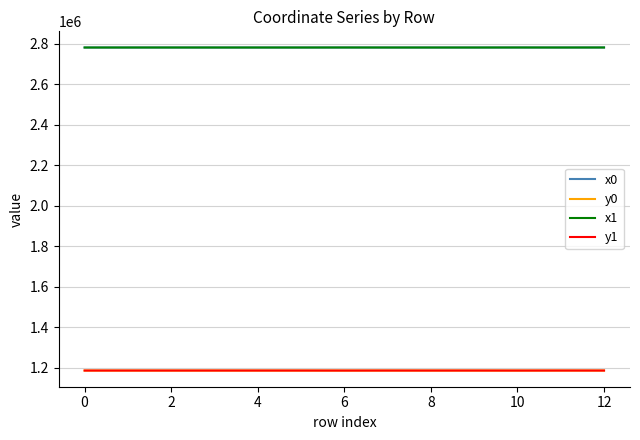

True or false: y0 and x0 cross at least once.

False